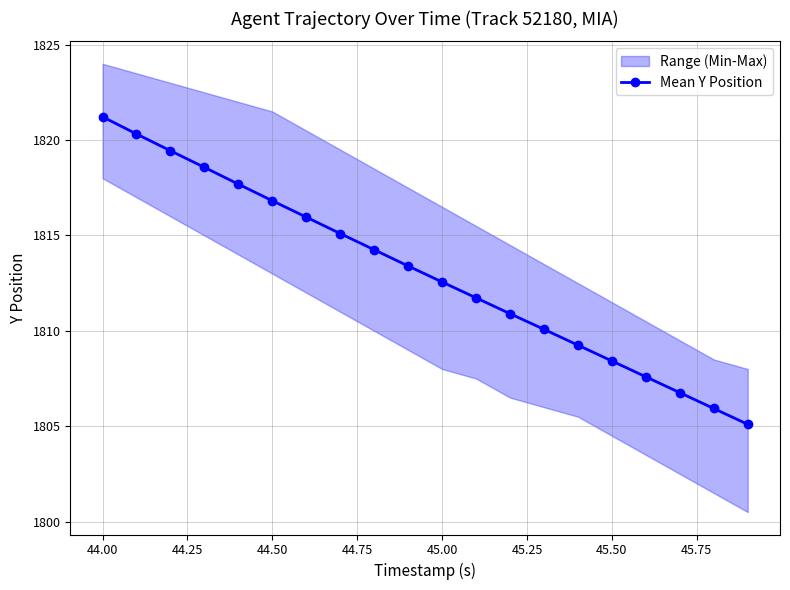

True or false: Mean Y Position has more than 1 interior local peaks.

False